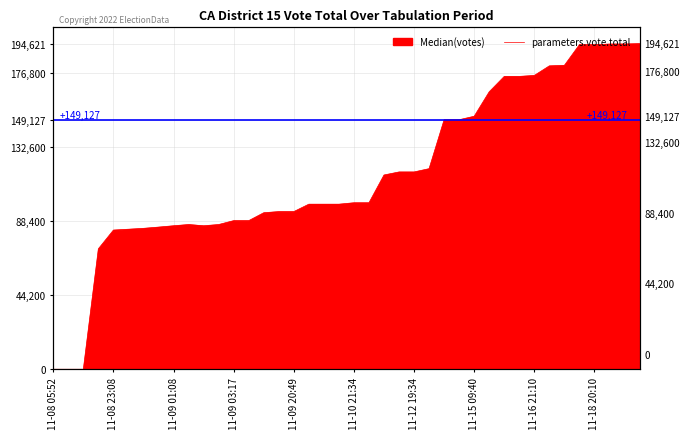

Between 11-18 18:07 and 11-09 05:19, which is larger?

11-18 18:07